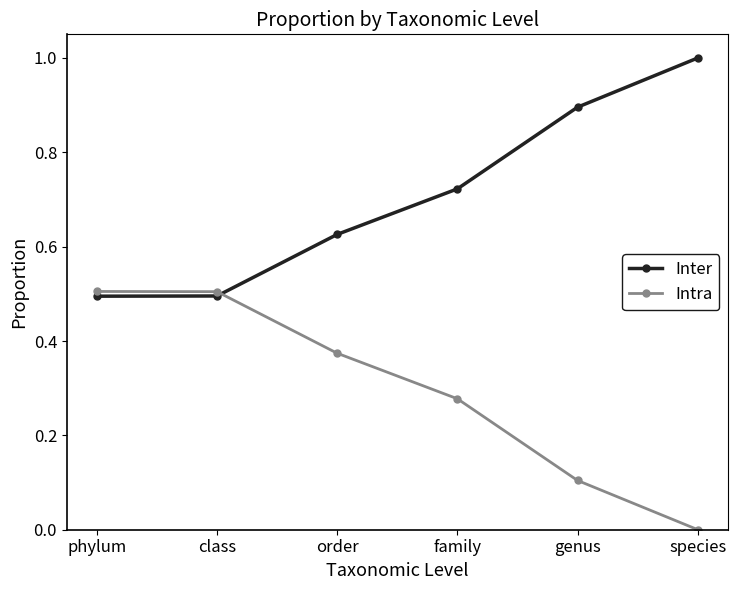

Does the chart display data point markers on the line(s)?

Yes